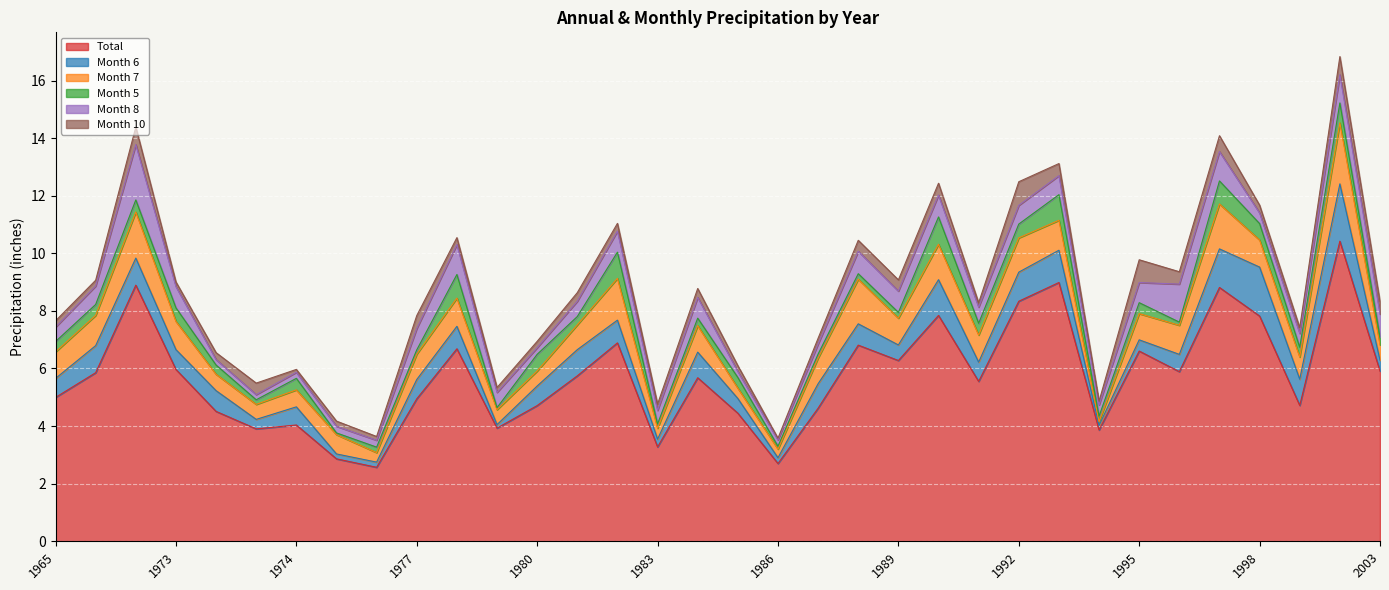

What is the difference between the maximum and minimum values in the Month 7 series?

2.0